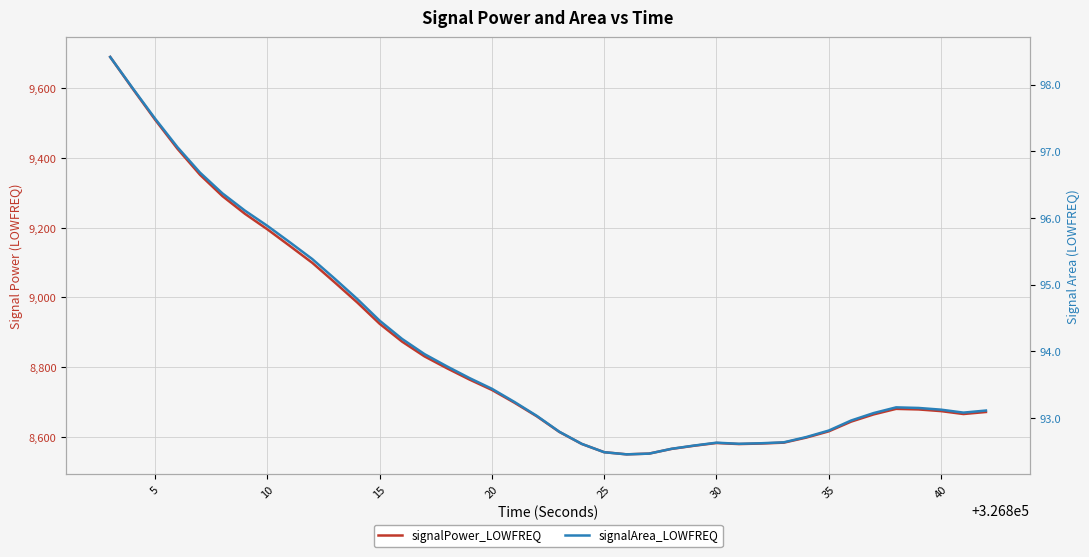

What is the sum of all signalArea_LOWFREQ values?

3762.2